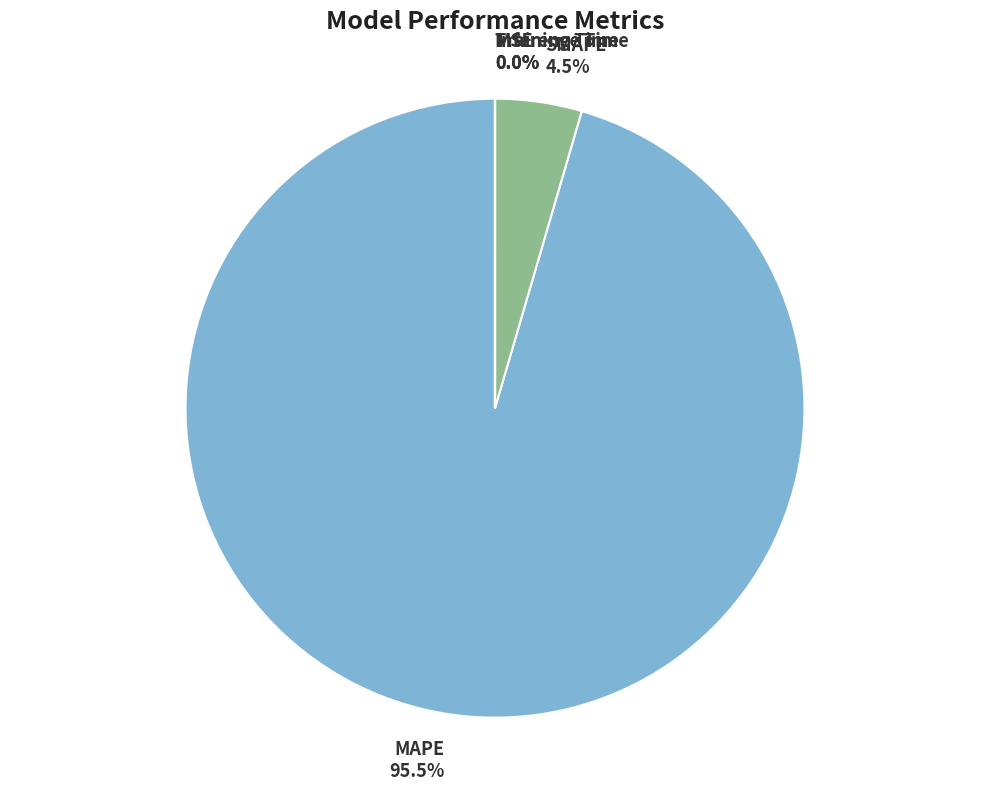

How much of the chart is everything except SMAPE?

95.5%